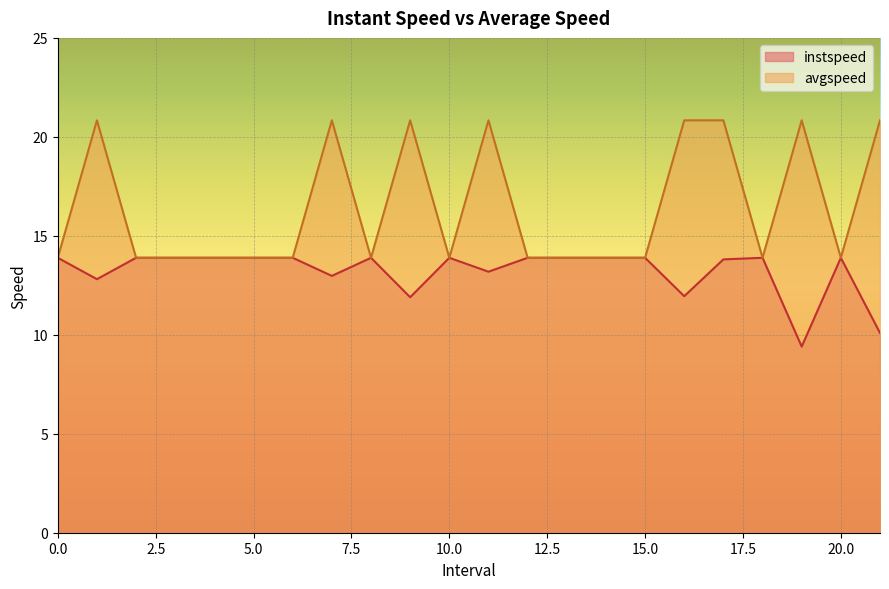

Where is the first local maximum for avgspeed?

1.0